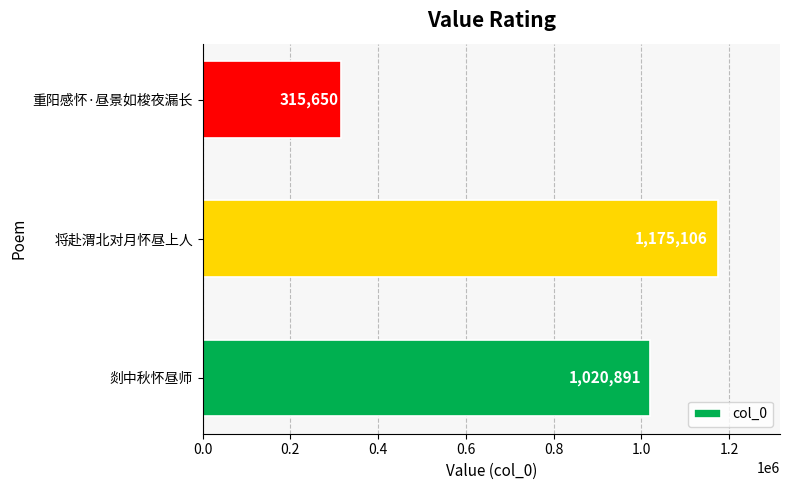

How many data points are less than 1020891?

1